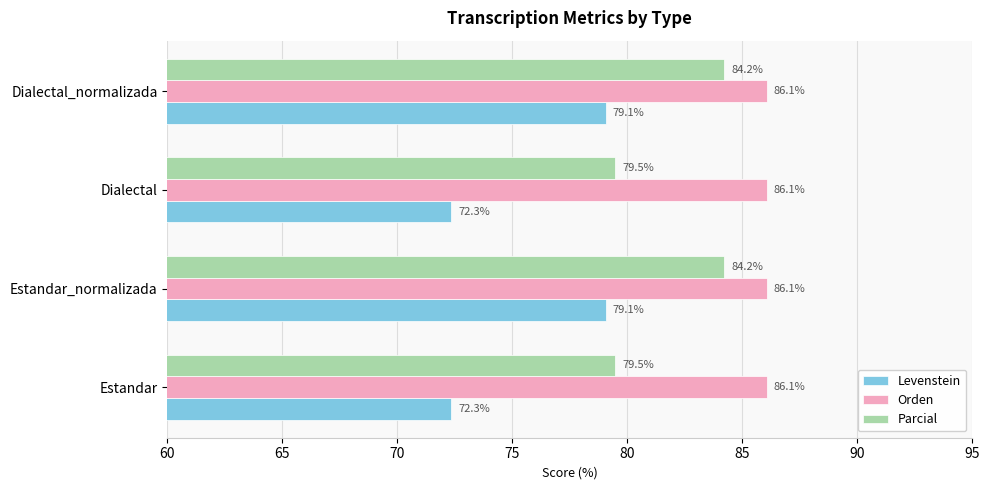

Which series has the largest total across all categories?

Orden